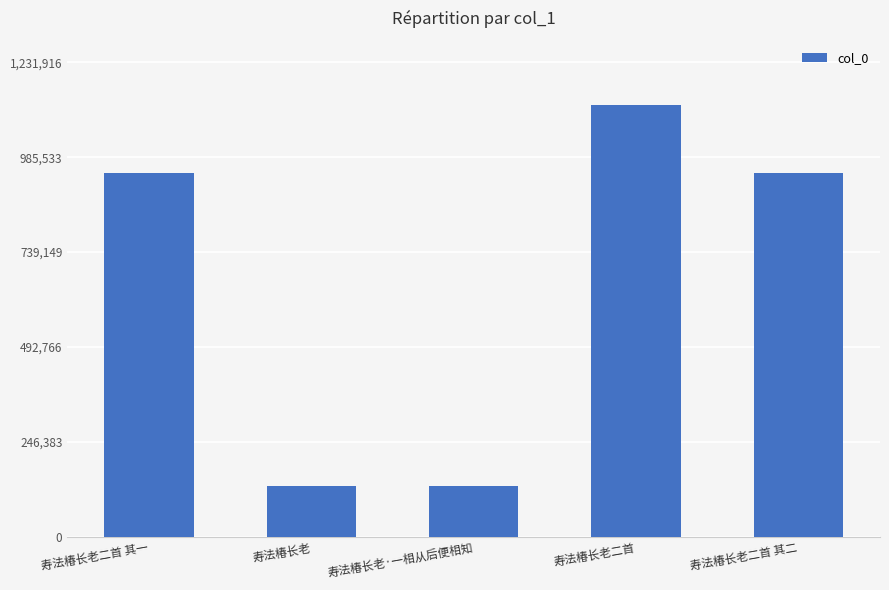

Between 寿法椿长老·一相从后便相知 and 寿法椿长老二首, which is larger?

寿法椿长老二首